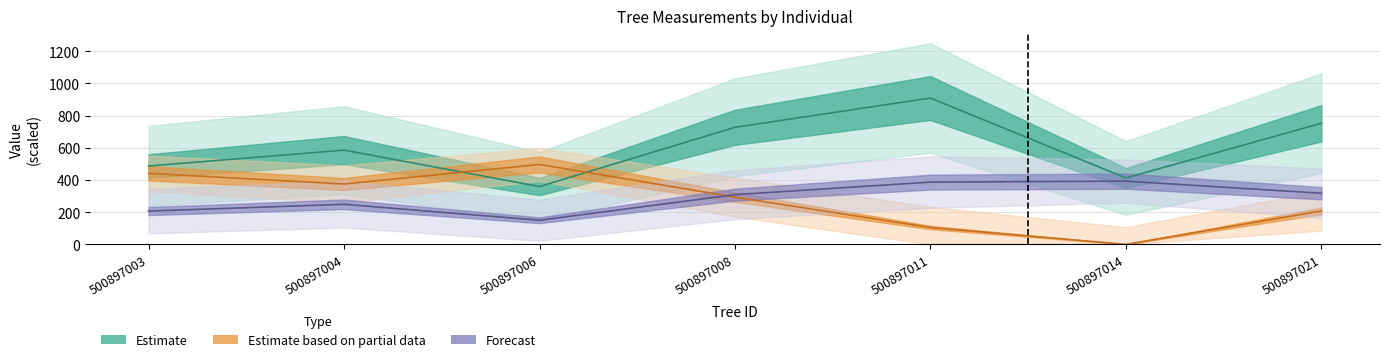

How many values in the dbh series exceed 585?

4